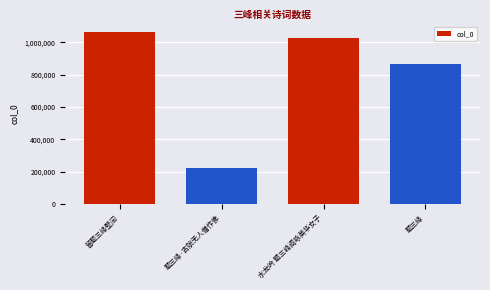

How many distinct data groups are displayed?

1